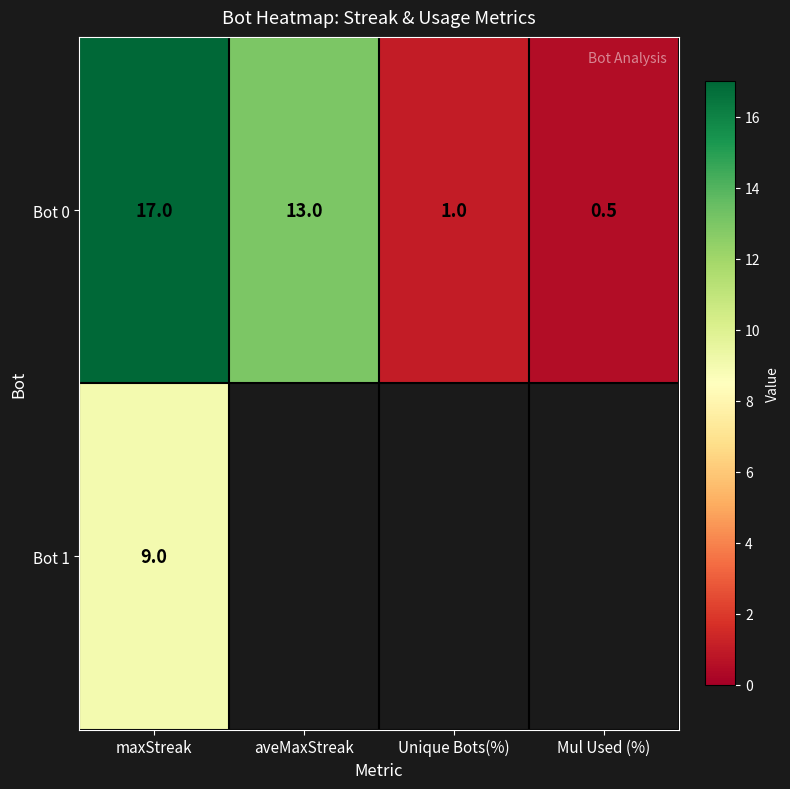

Is it true that Bot 0 equals 17.0 at maxStreak?

True